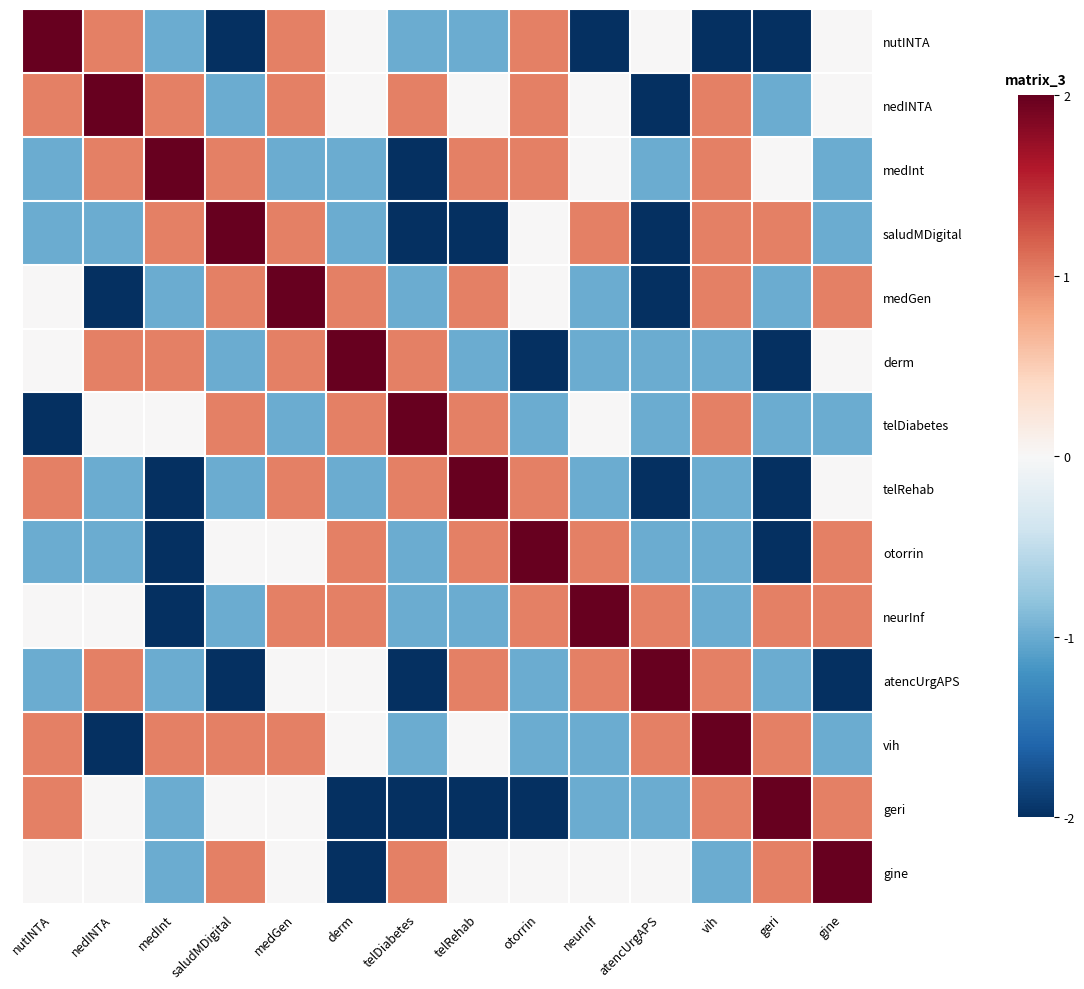

Rank the series at derm from lowest to highest value.

geri, gine, medInt, saludMDigital, telRehab, nutINTA, nedINTA, atencUrgAPS, vih, medGen, telDiabetes, otorrin, neurInf, derm